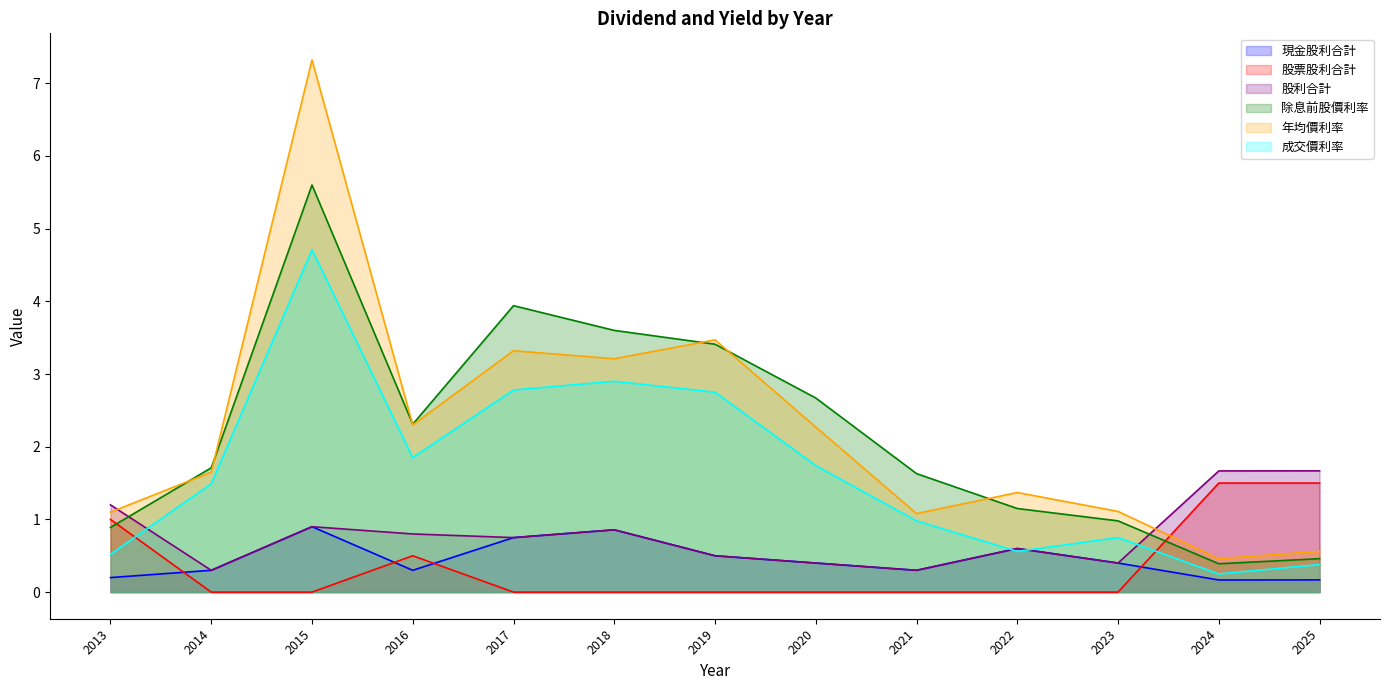

At which category is the sum across all series the highest?

2015